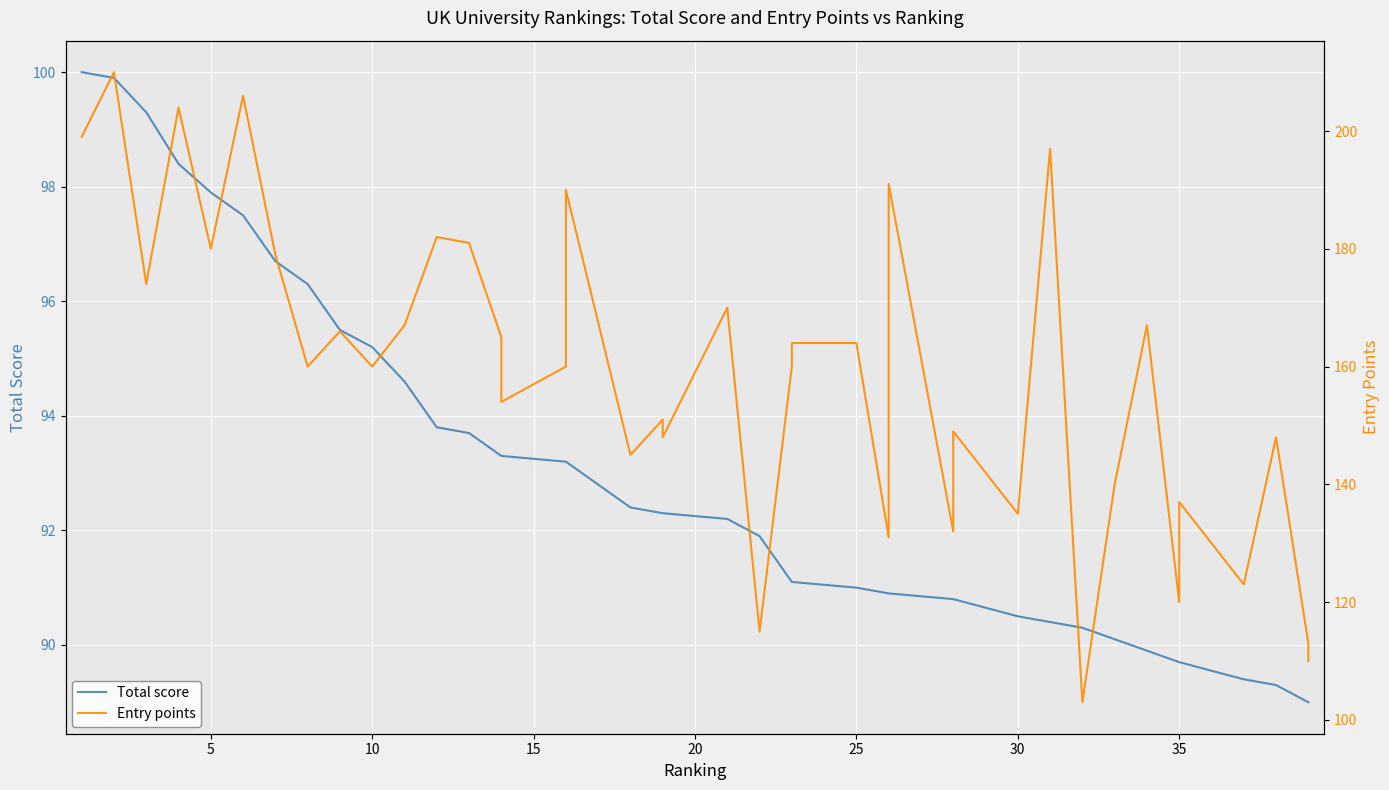

Does the chart display data point markers on the line(s)?

No